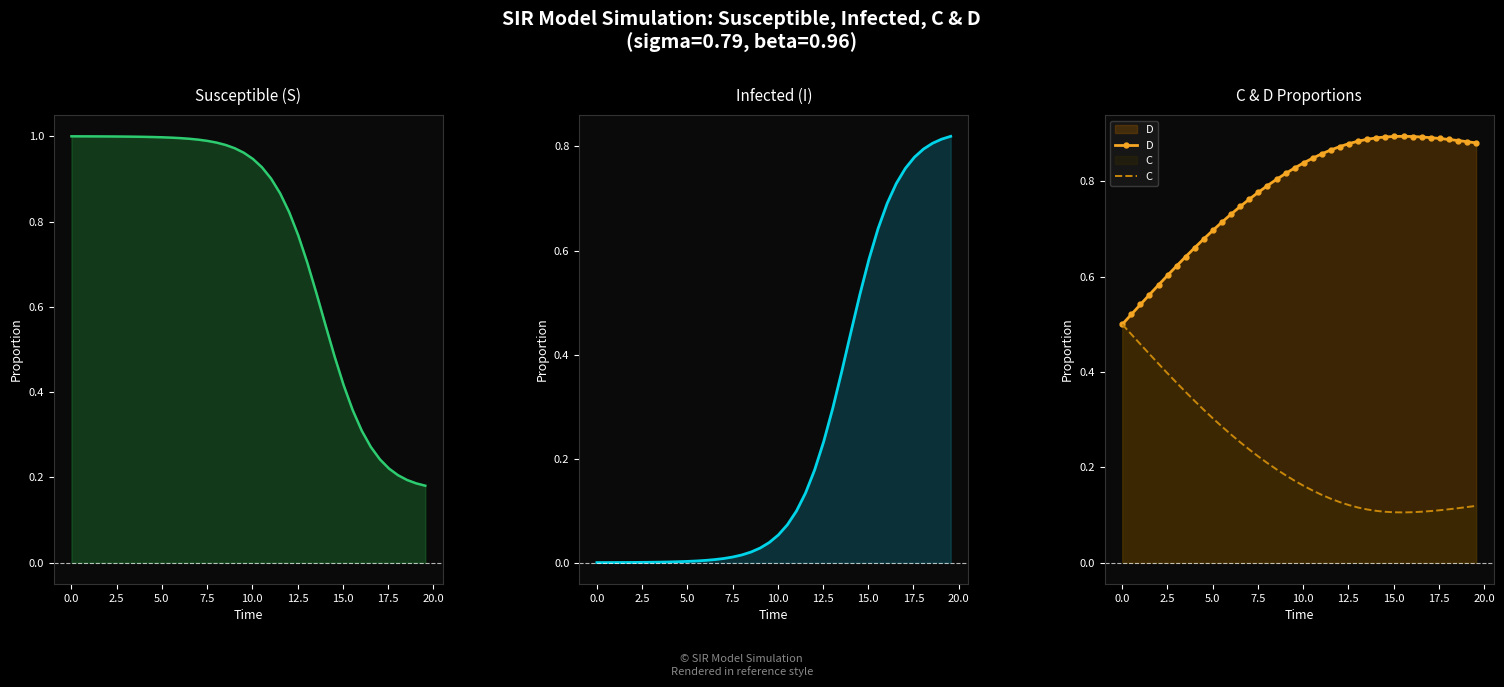

True or false: S and C cross at least once.

False